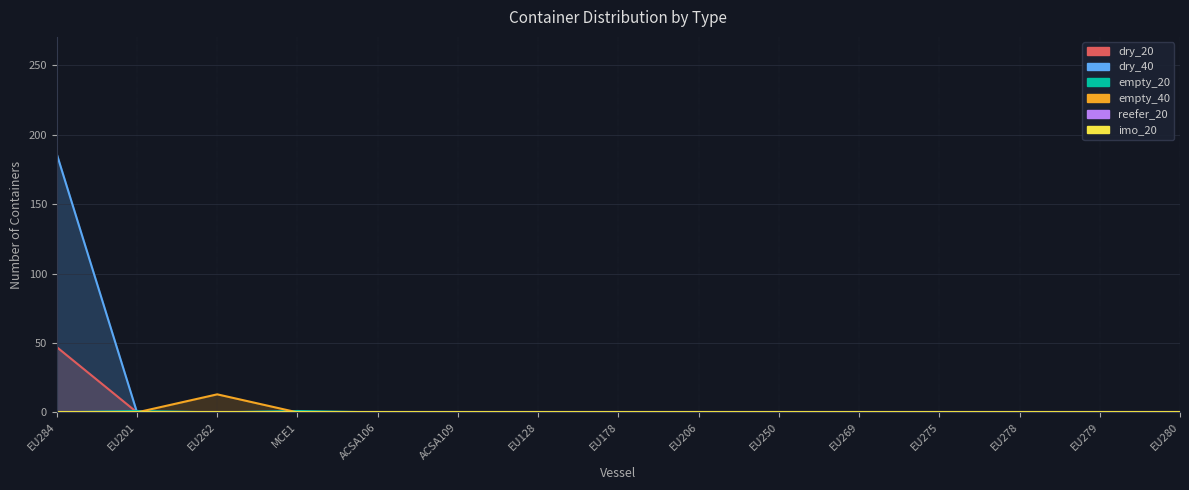

Rank the series at ACSA109 from lowest to highest value.

dry_20, dry_40, empty_20, empty_40